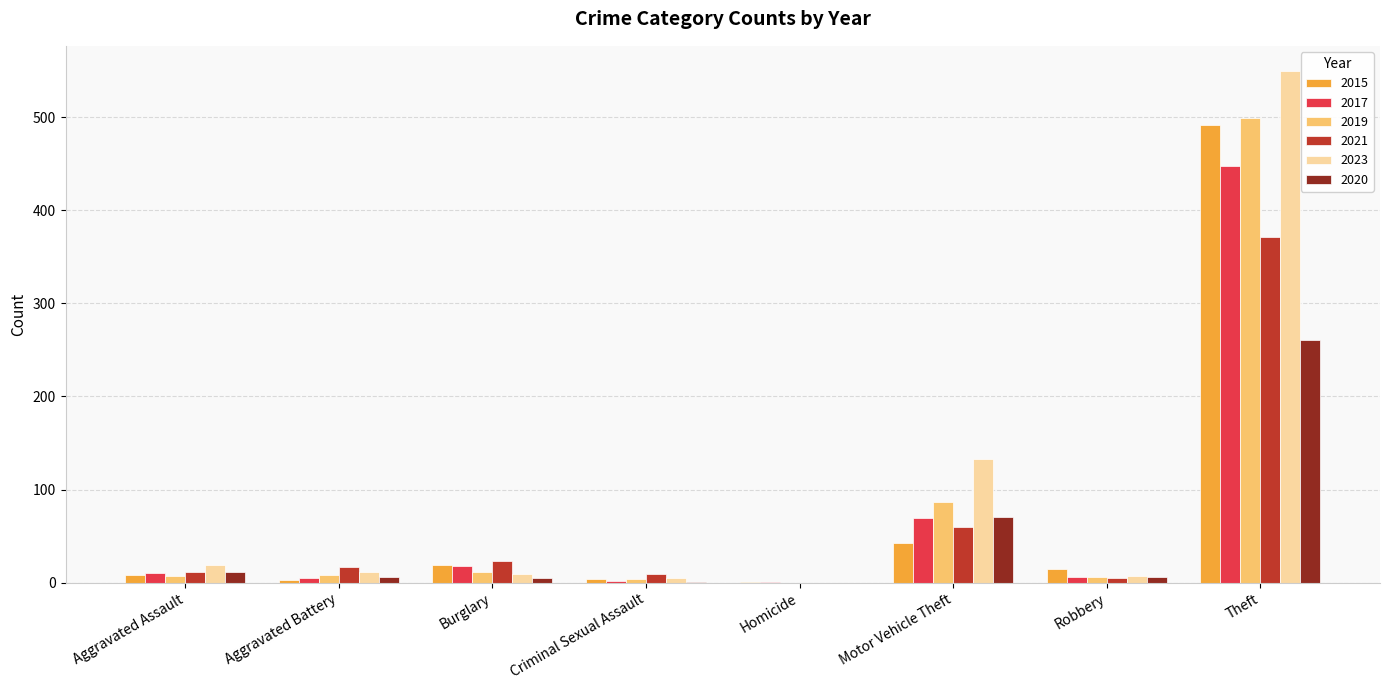

Does the chart contain stacked bars?

No